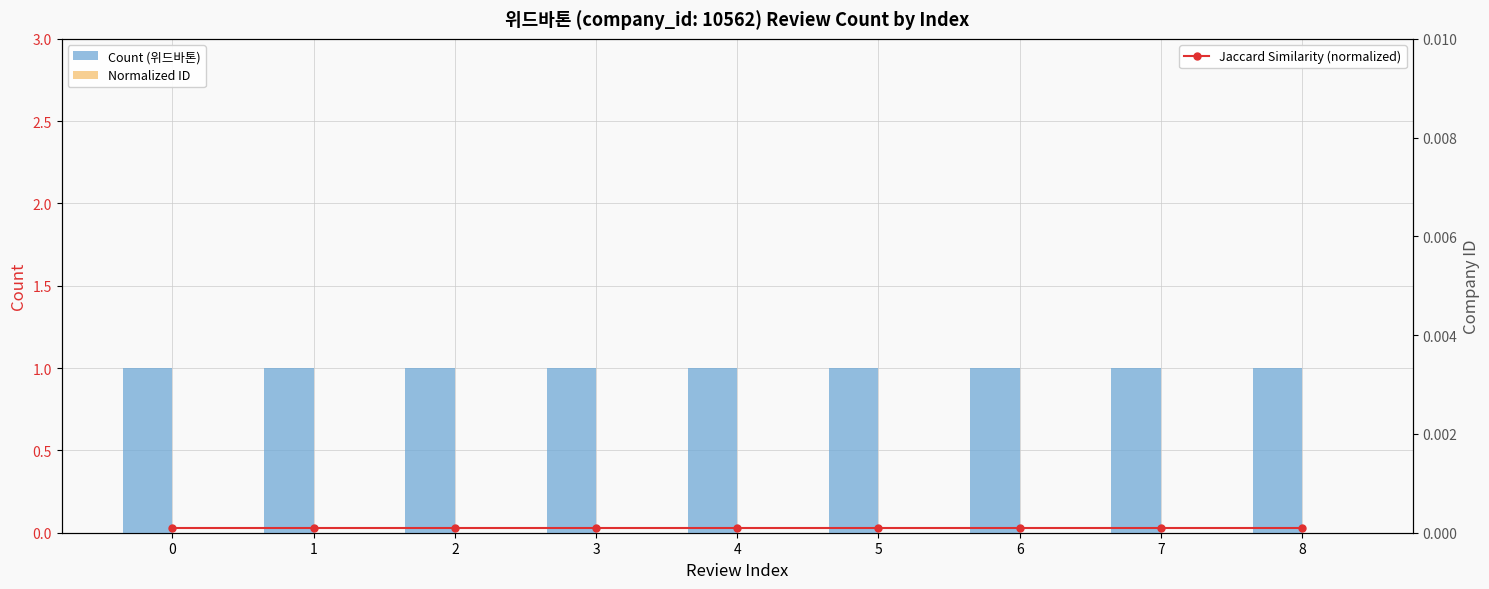

Reading left to right, what are all the values shown in this chart?

Count (위드바톤): 0=1.0	1=1.0	2=1.0	3=1.0	4=1.0	5=1.0	6=1.0	7=1.0	8=1.0
Normalized ID: 0=0.0	1=0.0	2=0.0	3=0.0	4=0.0	5=0.0	6=0.0	7=0.0	8=0.0
Jaccard Similarity (normalized): 0=0.0	1=0.0	2=0.0	3=0.0	4=0.0	5=0.0	6=0.0	7=0.0	8=0.0